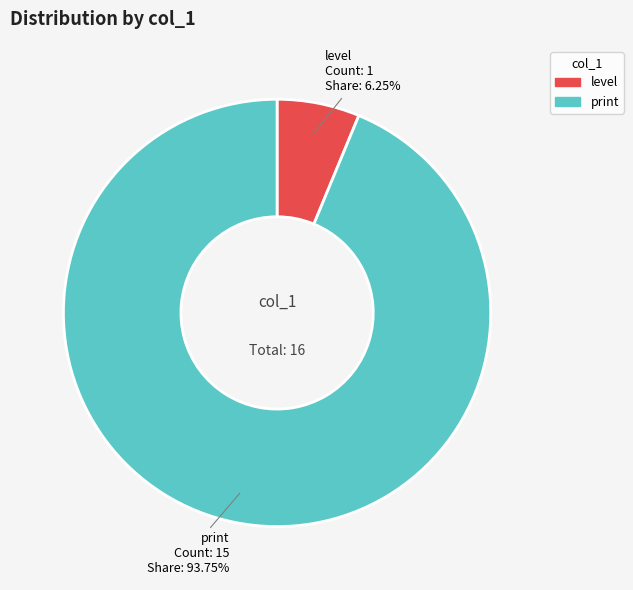

How many slices are in this pie chart?

2